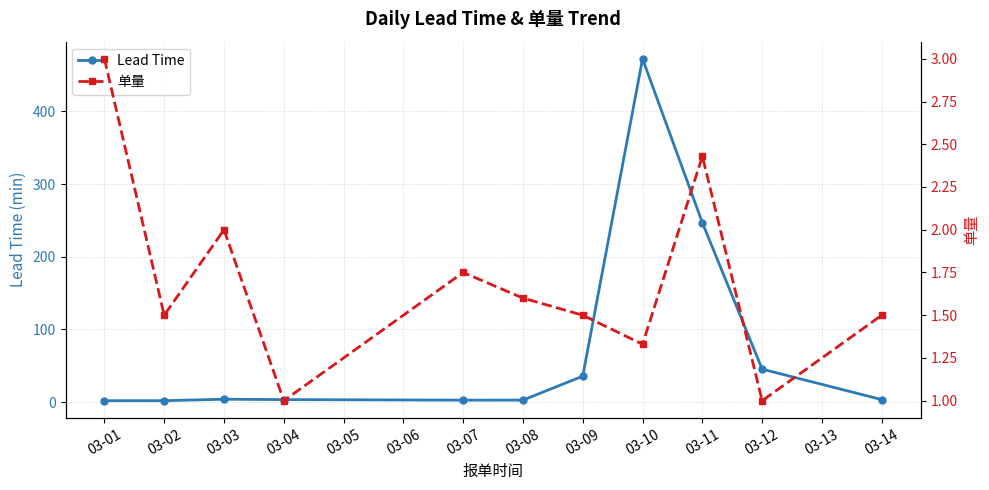

At how many categories does at least one series exceed 133?

2